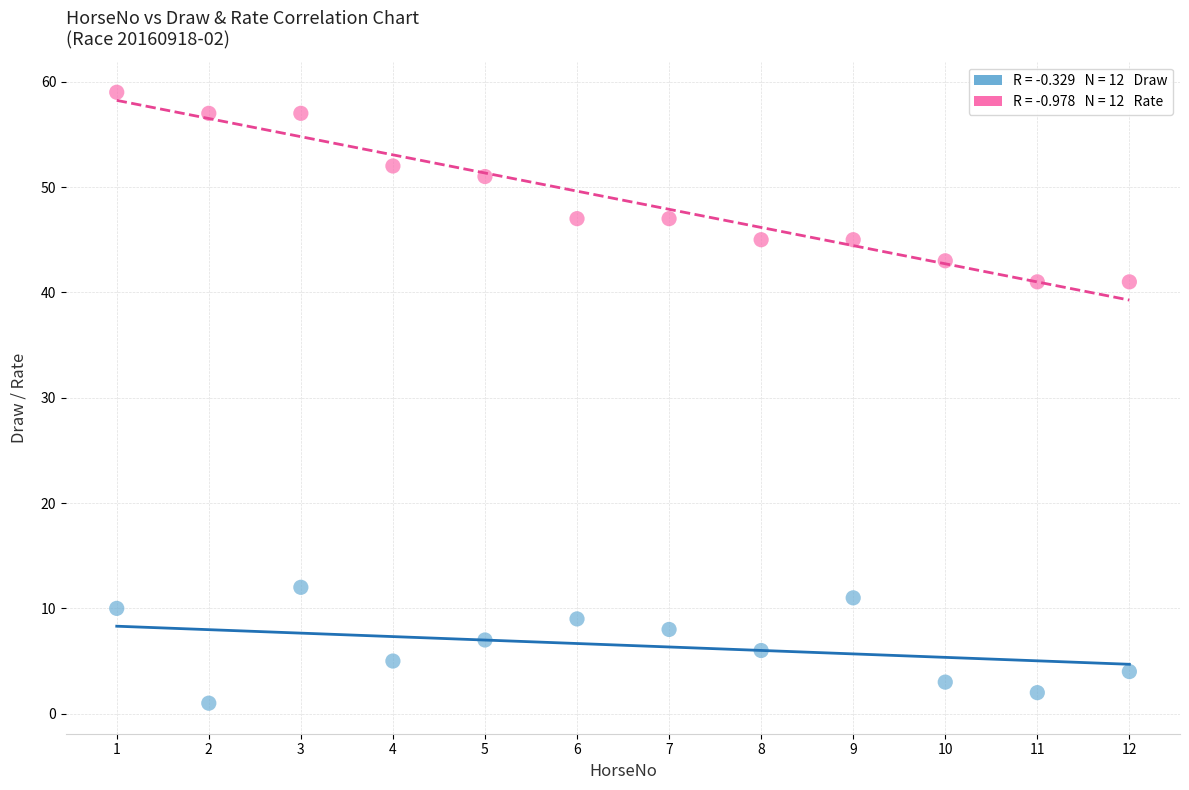

Across all data points, what is the range of Y values (max minus min)?

58